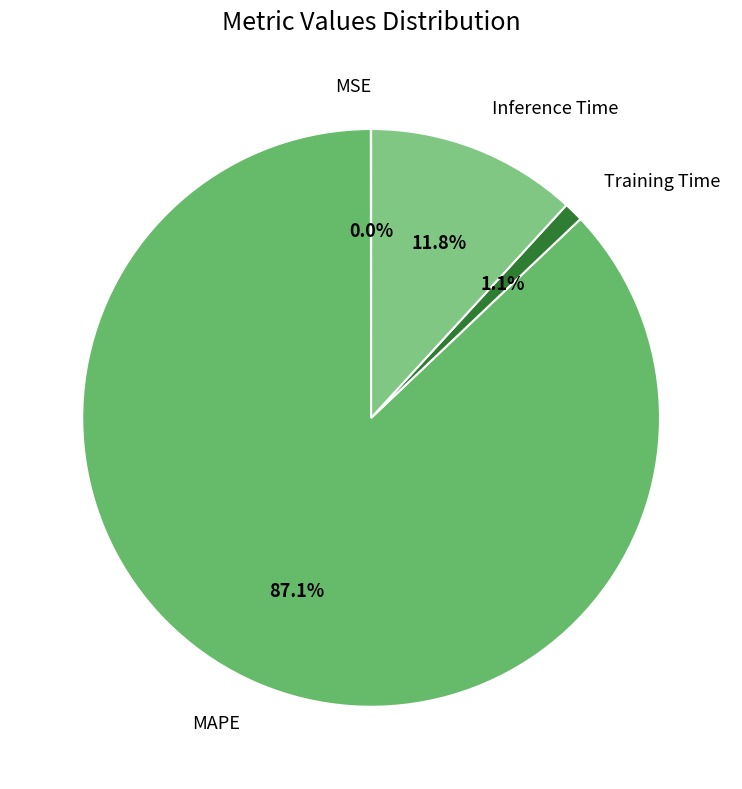

Combined, what portion of the pie is Inference Time and MAPE?

98.9%